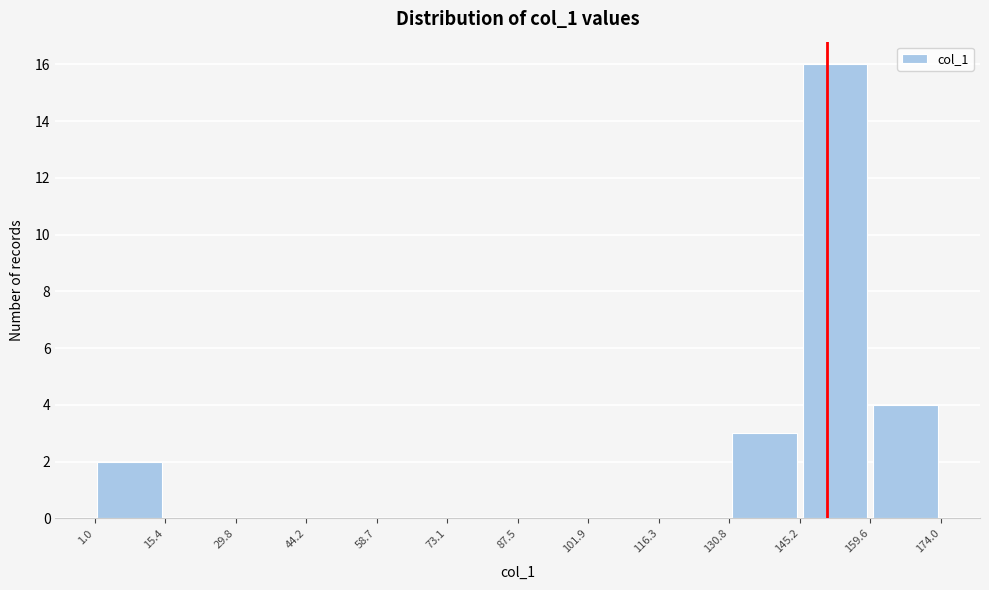

Reading left to right, list every bar in this chart as the range it spans on the x-axis followed by its height. The values are not printed on the chart, so give them approximately, as read against the axis.

1.0 to 15.4: 2
15.4 to 29.8: 0
29.8 to 44.2: 0
44.2 to 58.7: 0
58.7 to 73.1: 0
73.1 to 87.5: 0
87.5 to 101.9: 0
101.9 to 116.3: 0
116.3 to 130.8: 0
130.8 to 145.2: 3
145.2 to 159.6: 16
159.6 to 174.0: 4